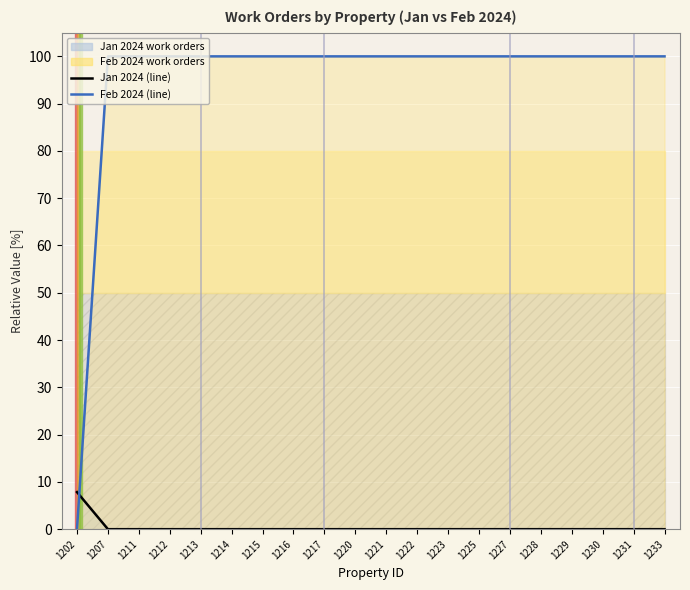

Which series has the largest total across all categories?

Feb 2024 work orders (line)